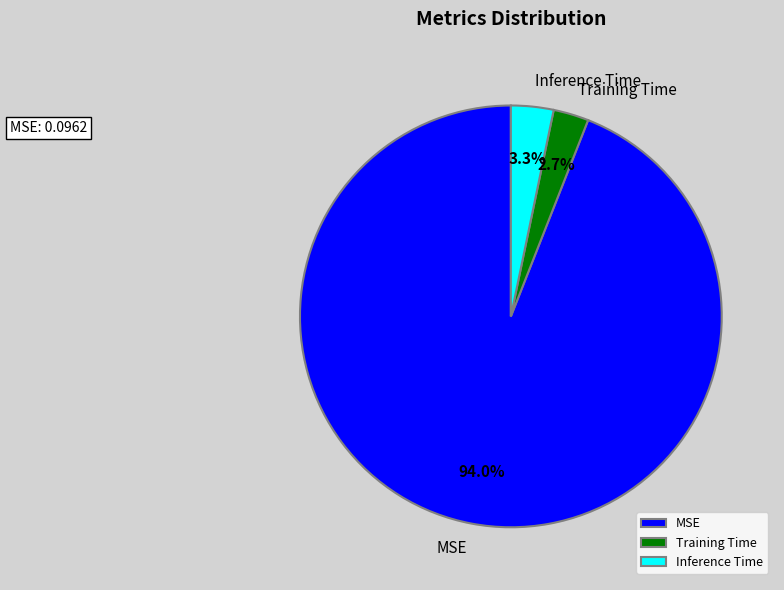

How much of the chart is everything except Training Time?

97.3%